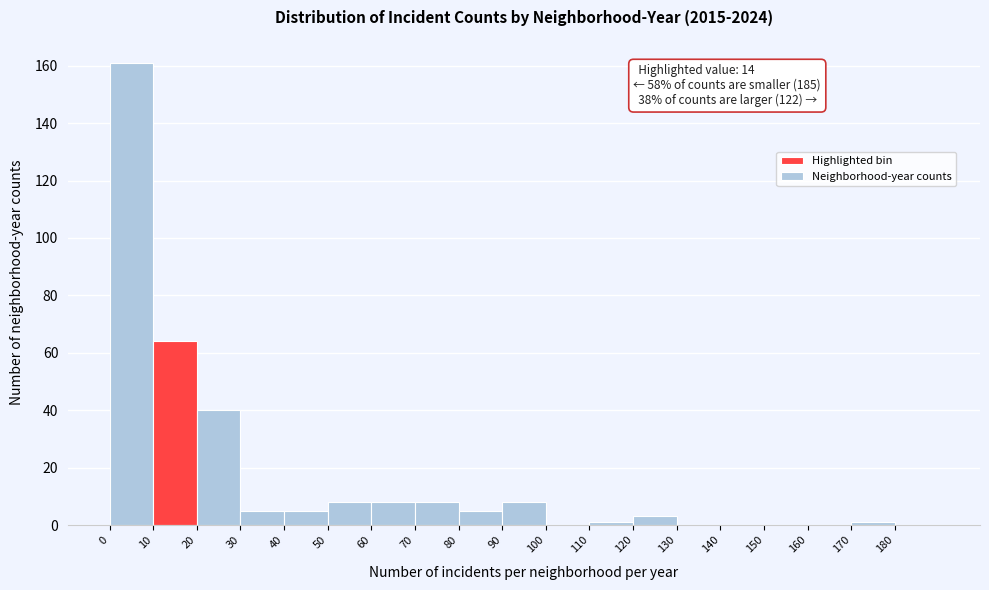

Which range on the x-axis has the tallest bar?

0 to 10